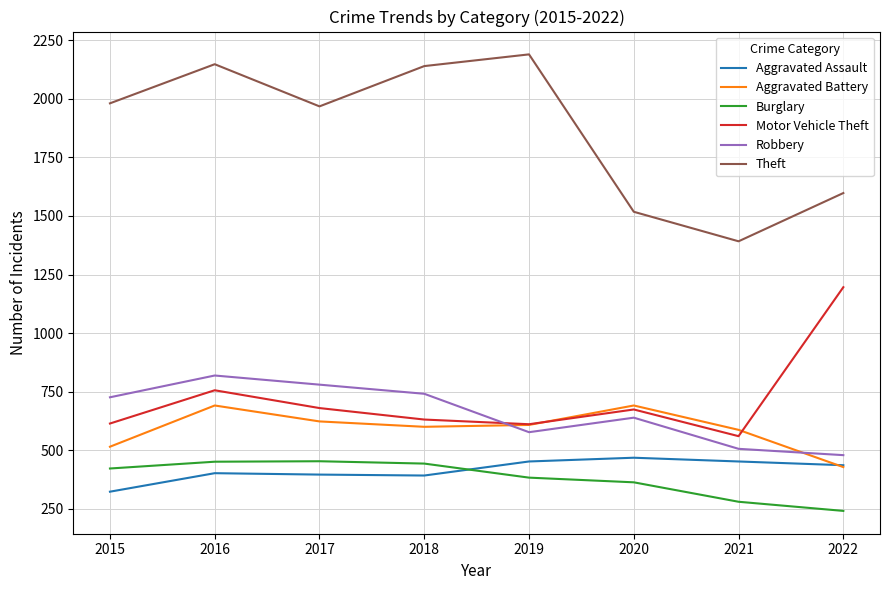

Where do Robbery and Motor Vehicle Theft first cross each other?

2018 and 2019